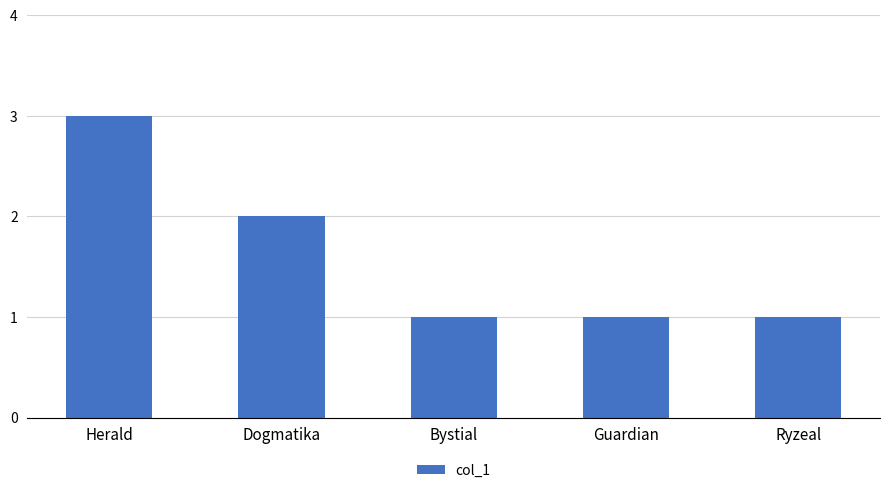

What is the maximum value shown in the chart?

3